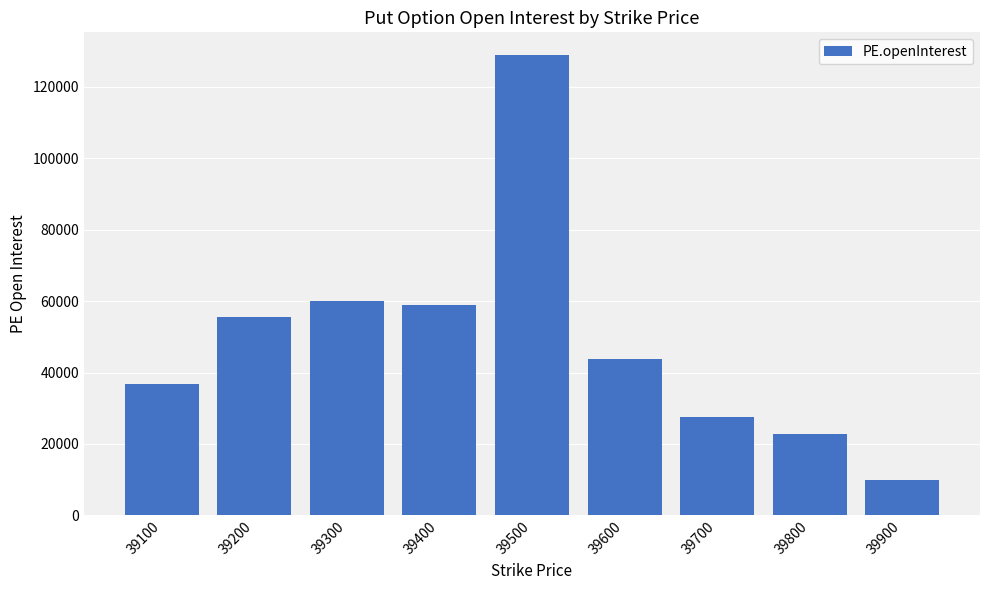

List the labels in order of value, smallest first.

39900, 39800, 39700, 39100, 39600, 39200, 39400, 39300, 39500